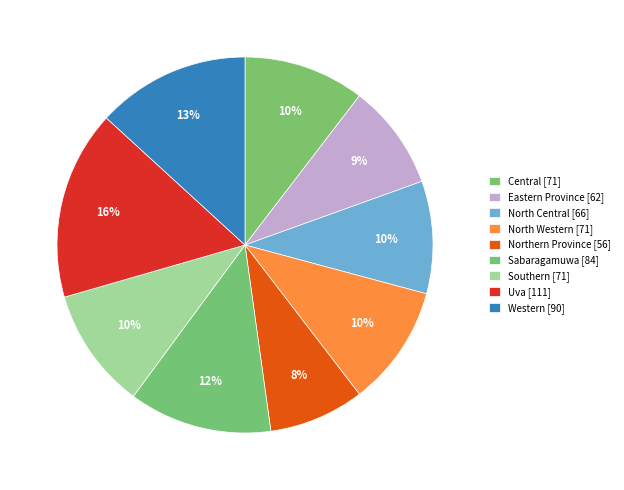

True or false: Central accounts for 10% of the total.

True